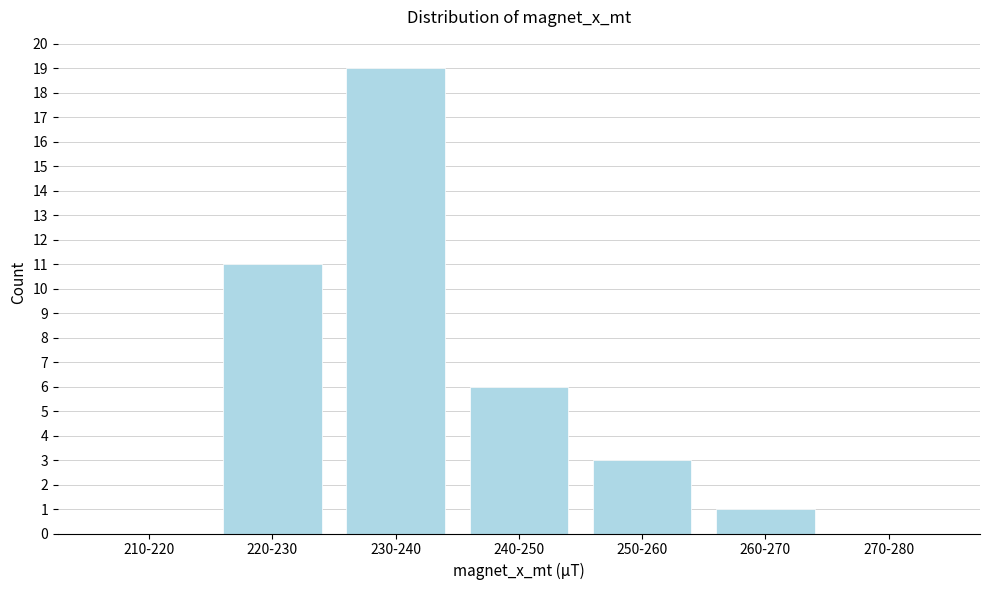

Reading left to right, what are all the values shown in this chart?

210-220=0	220-230=11	230-240=19	240-250=6	250-260=3	260-270=1	270-280=0